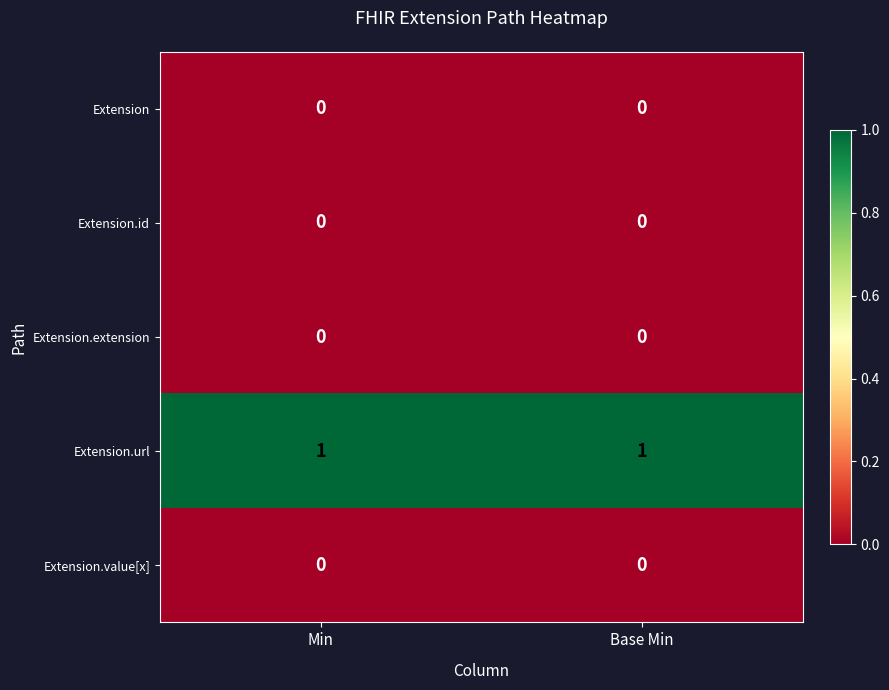

The Extension.value[x] series shows 0 at Base Min. True or false?

True